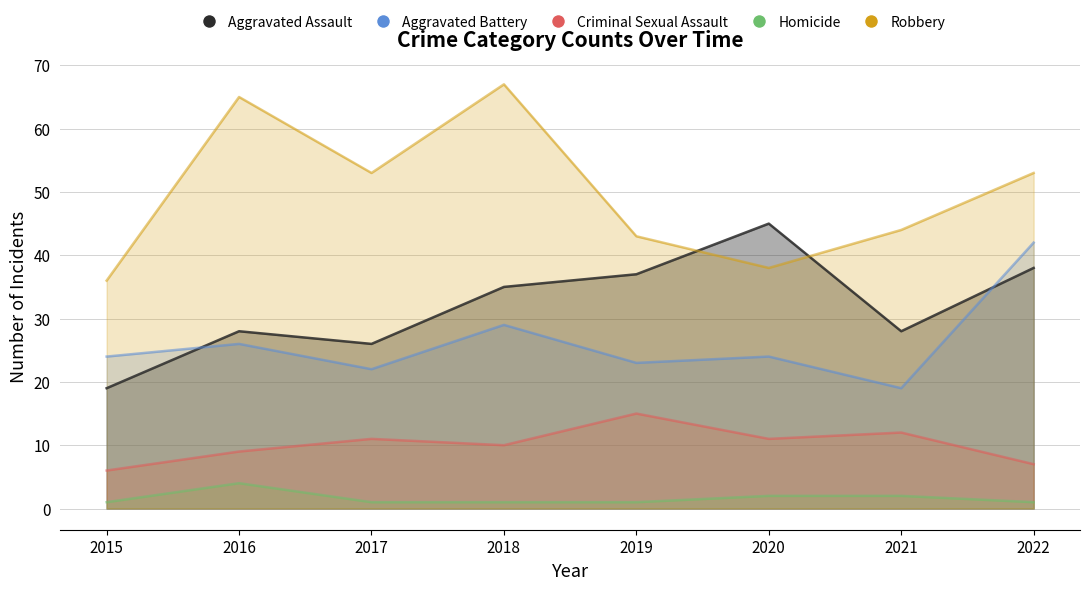

What is the value of the Aggravated Assault point at the 7th from the left?

28